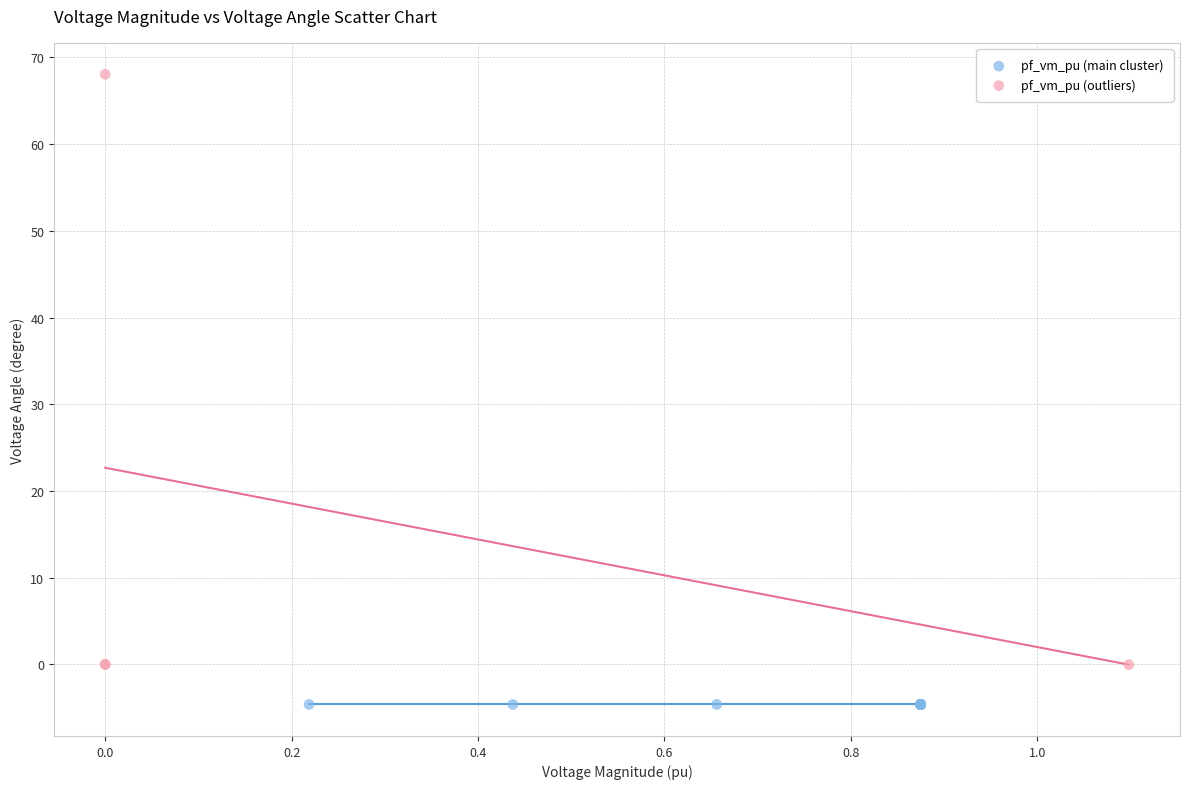

What are all the series names shown in the legend?

pf_vm_pu (main cluster), pf_vm_pu (outliers)